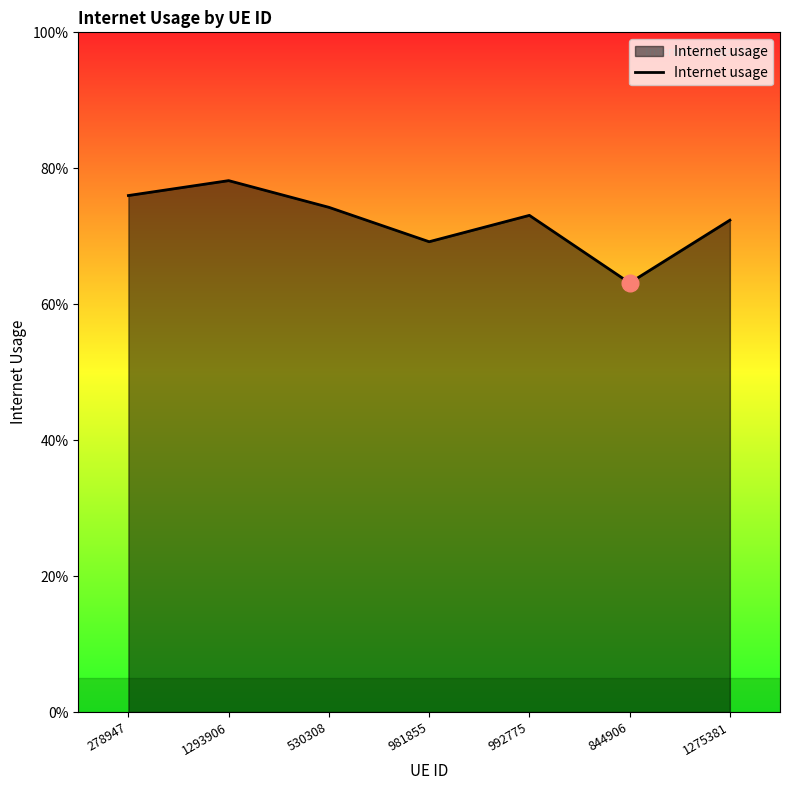

How many interior local valleys (lower than both neighbors) does the data have?

2